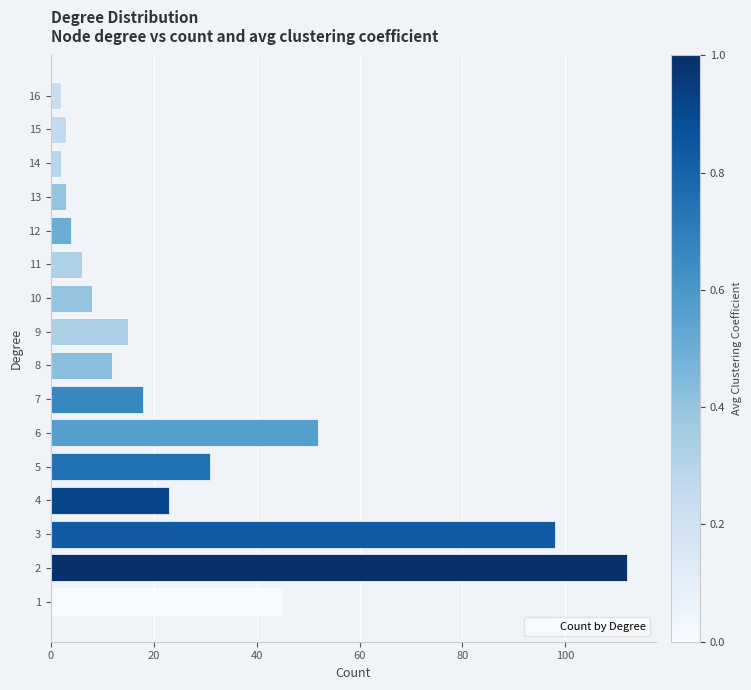

What is the sum of all values?

434